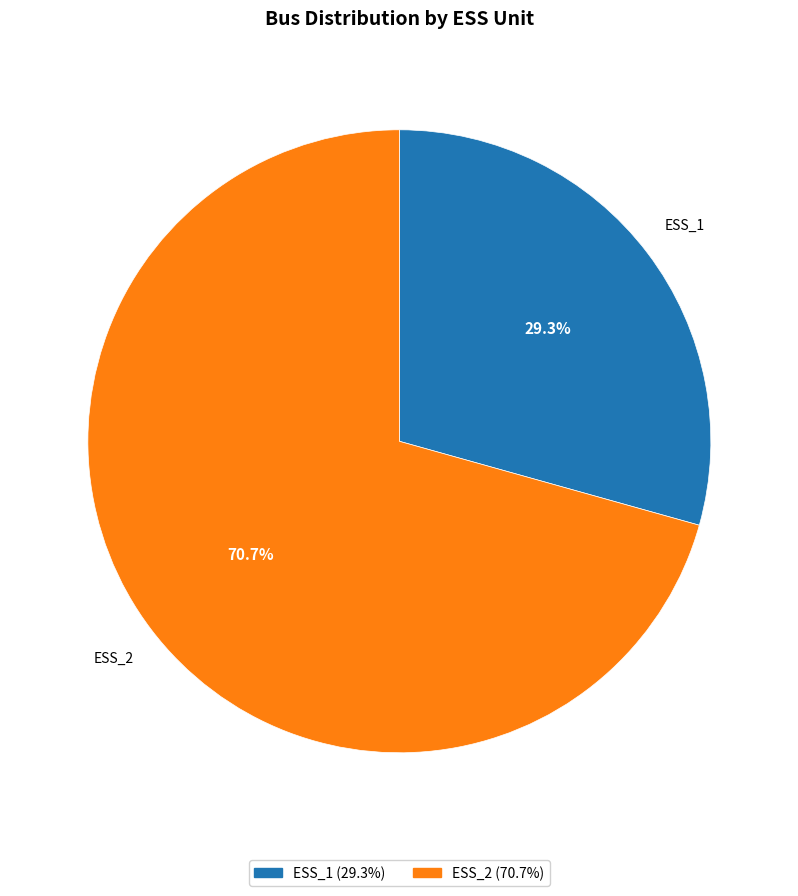

Combined, do ESS_1 and ESS_2 account for over 50%?

Yes